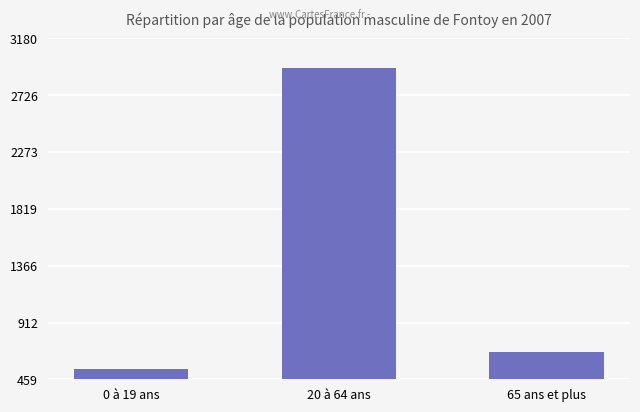

Count the number of categories in the chart.

3